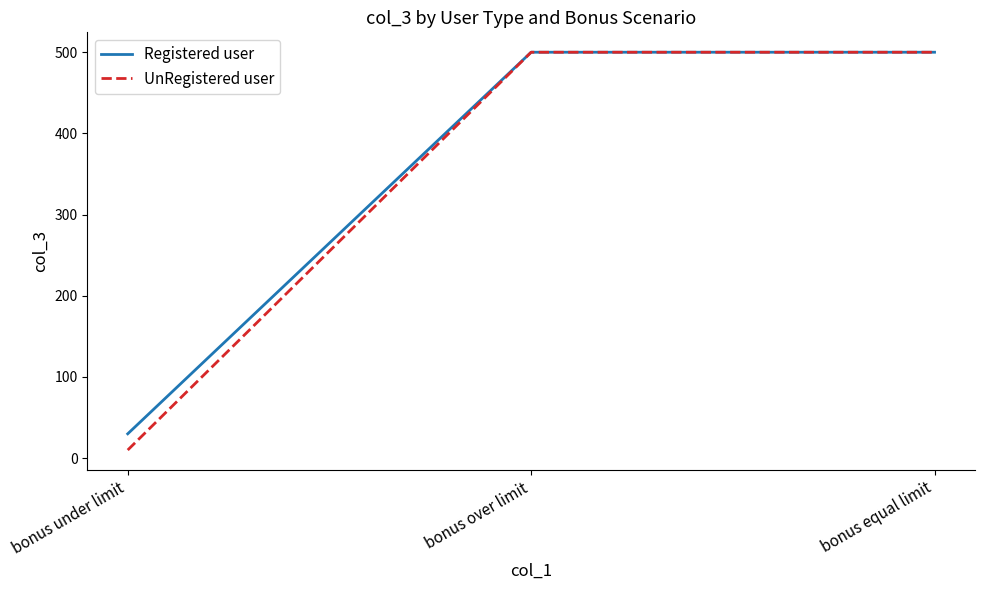

How many Registered user values are between 30 and 500?

3